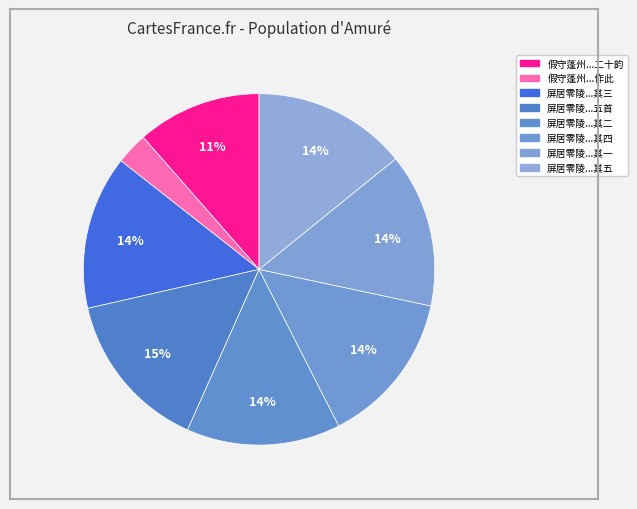

Rank the categories by value from highest to lowest.

庚午岁屏居零陵七月二十日以门掩候虫秋为韵赋五首, 庚午岁屏居零陵七月二十日以门掩候虫秋为韵赋五首 其五, 庚午岁屏居零陵七月二十日以门掩候虫秋为韵赋五首 其四, 庚午岁屏居零陵七月二十日以门掩候虫秋为韵赋五首 其三, 庚午岁屏居零陵七月二十日以门掩候虫秋为韵赋五首 其二, 庚午岁屏居零陵七月二十日以门掩候虫秋为韵赋五首 其一, 假守蓬州视事二十日以台章罢黜行至温汤作此以寄同僚二十韵, 假守蓬州视事二十日以台章罢黜行至温汤作此